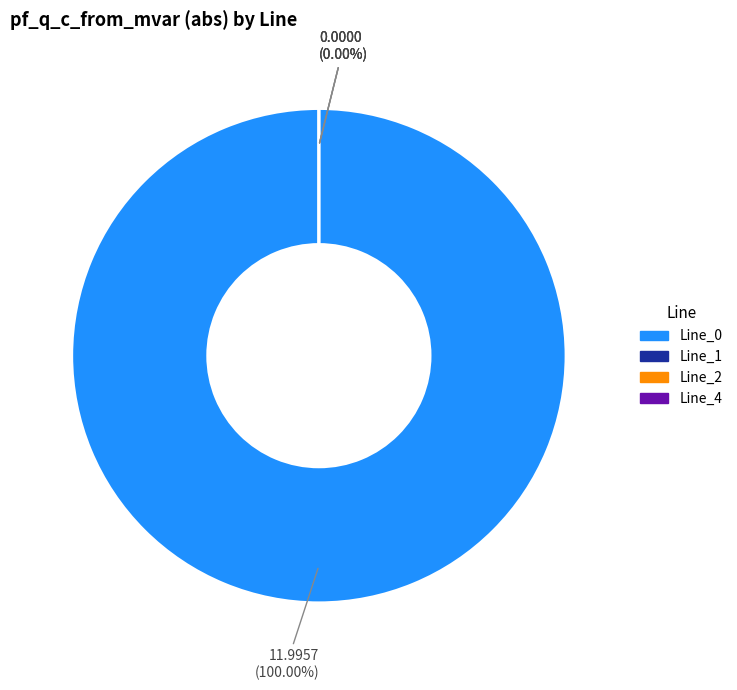

Is there any slice that represents more than half of the pie?

Yes